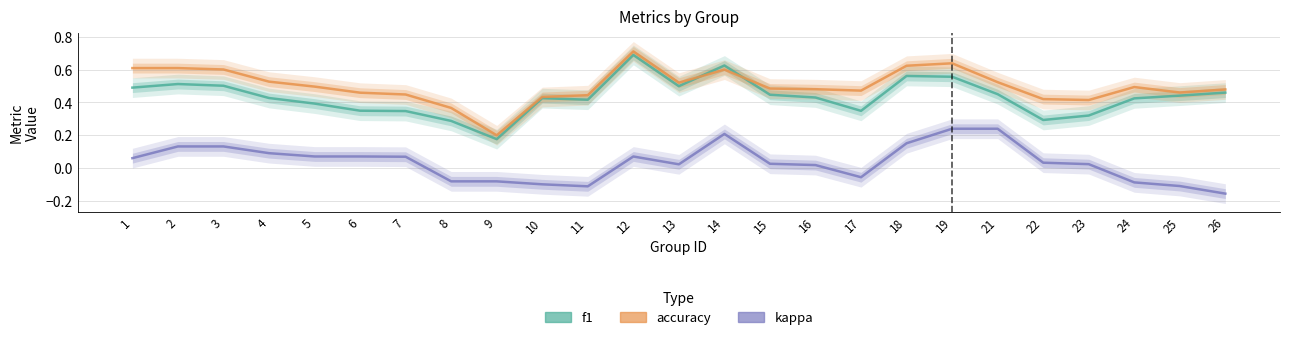

What is the difference between the maximum and minimum values in the accuracy series?

0.5